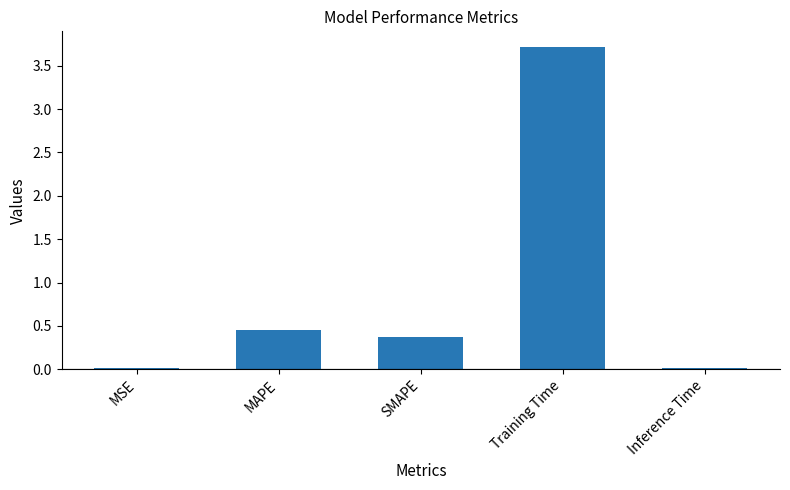

Which category has the highest value across all series?

Training Time